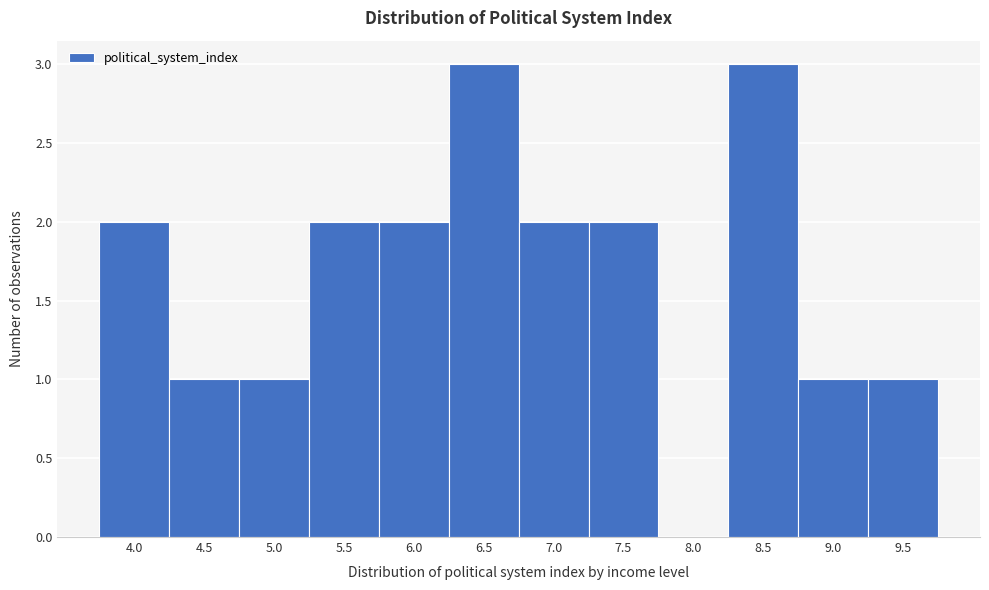

Reading left to right, extract all data points from this chart.

4.0=2	4.5=1	5.0=1	5.5=2	6.0=2	6.5=3	7.0=2	7.5=2	8.0=0	8.5=3	9.0=1	9.5=1